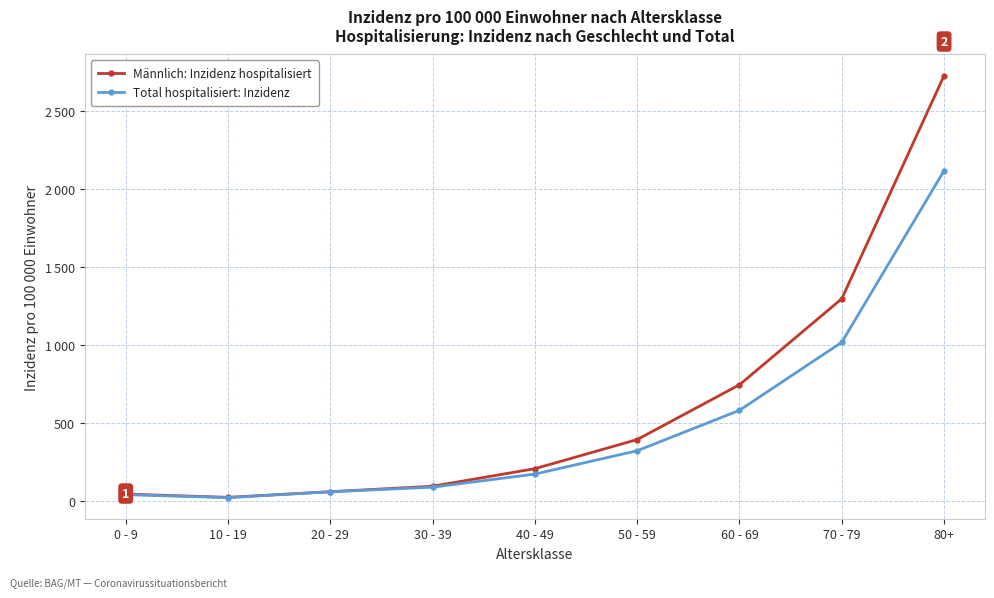

Which has a higher value, 50 - 59 or 40 - 49?

50 - 59